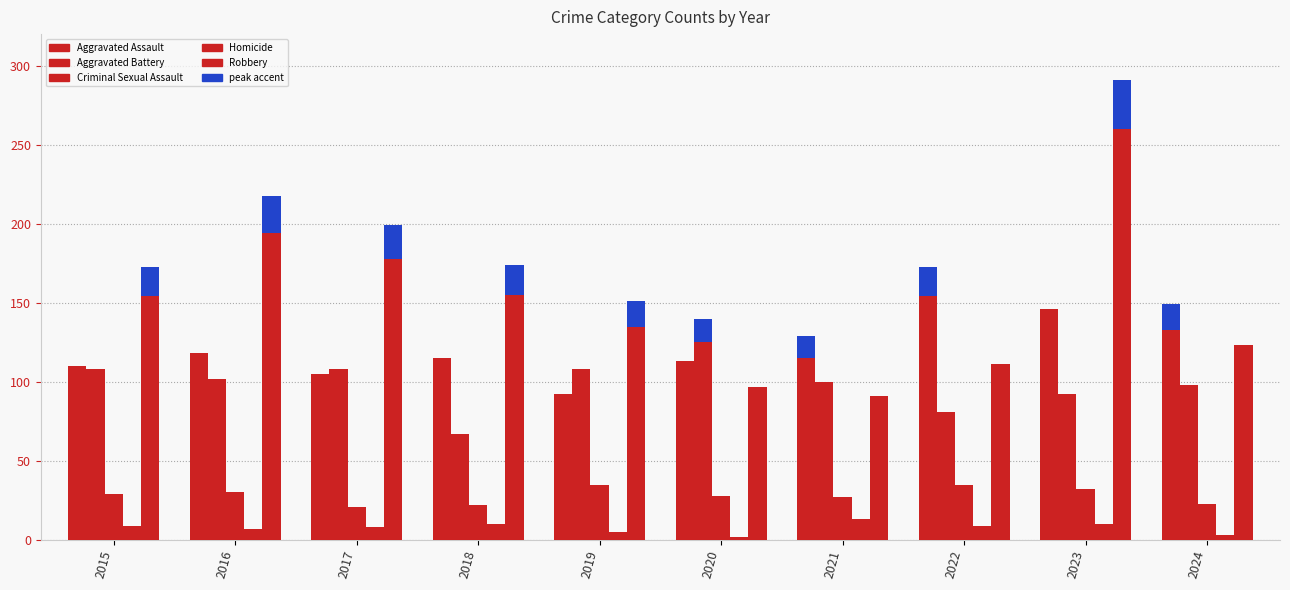

The value of Homicide at 2020 is 3. True or false?

False